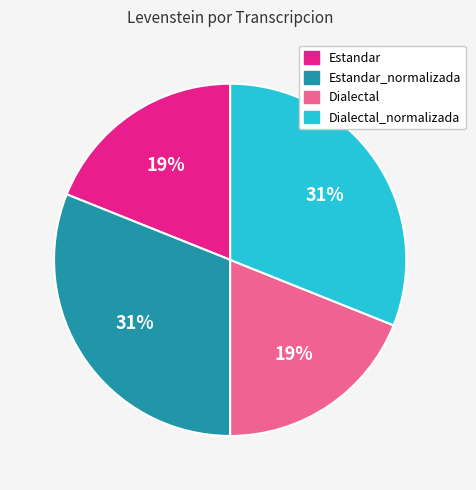

Is there any slice that represents more than half of the pie?

No